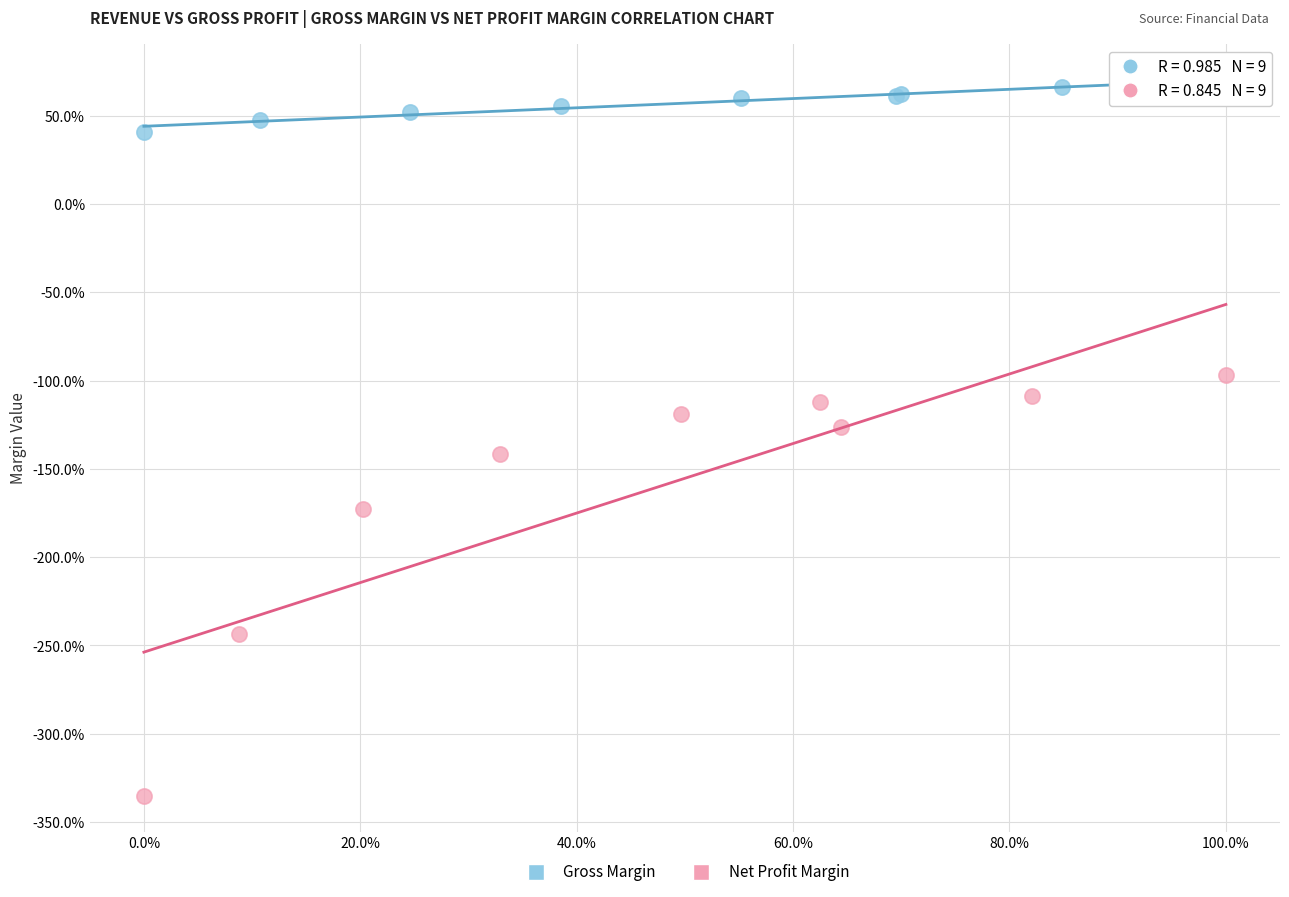

What are all the series names shown in the legend?

Gross Margin, Net Profit Margin